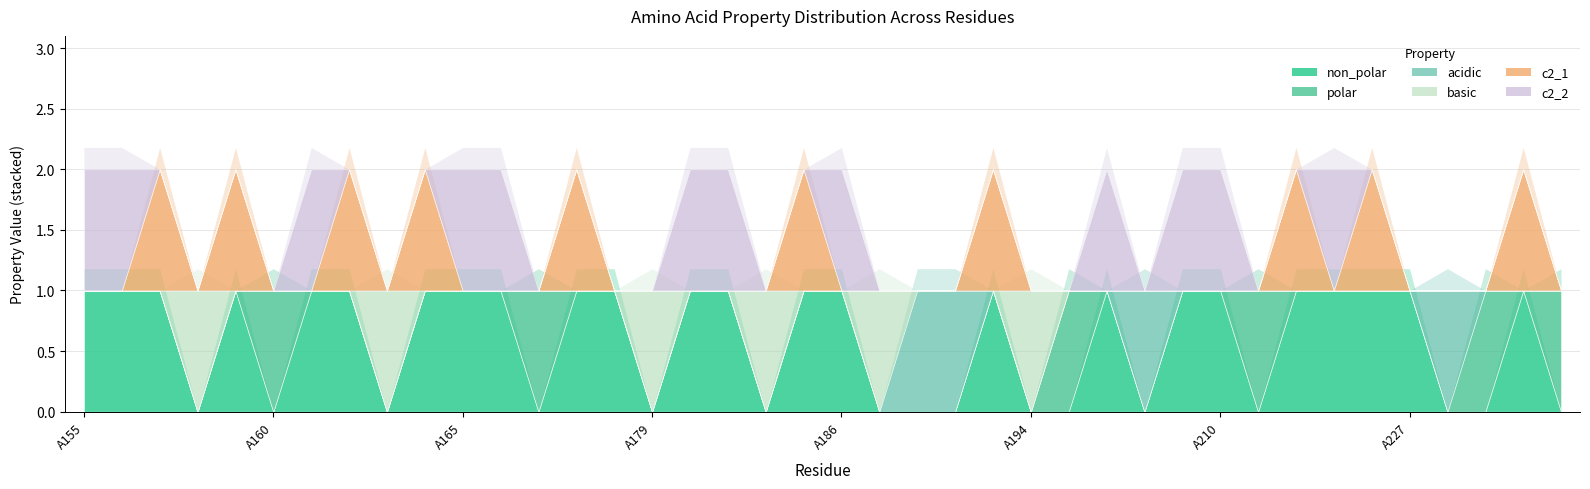

True or false: acidic has a value of 0 at A176.

True